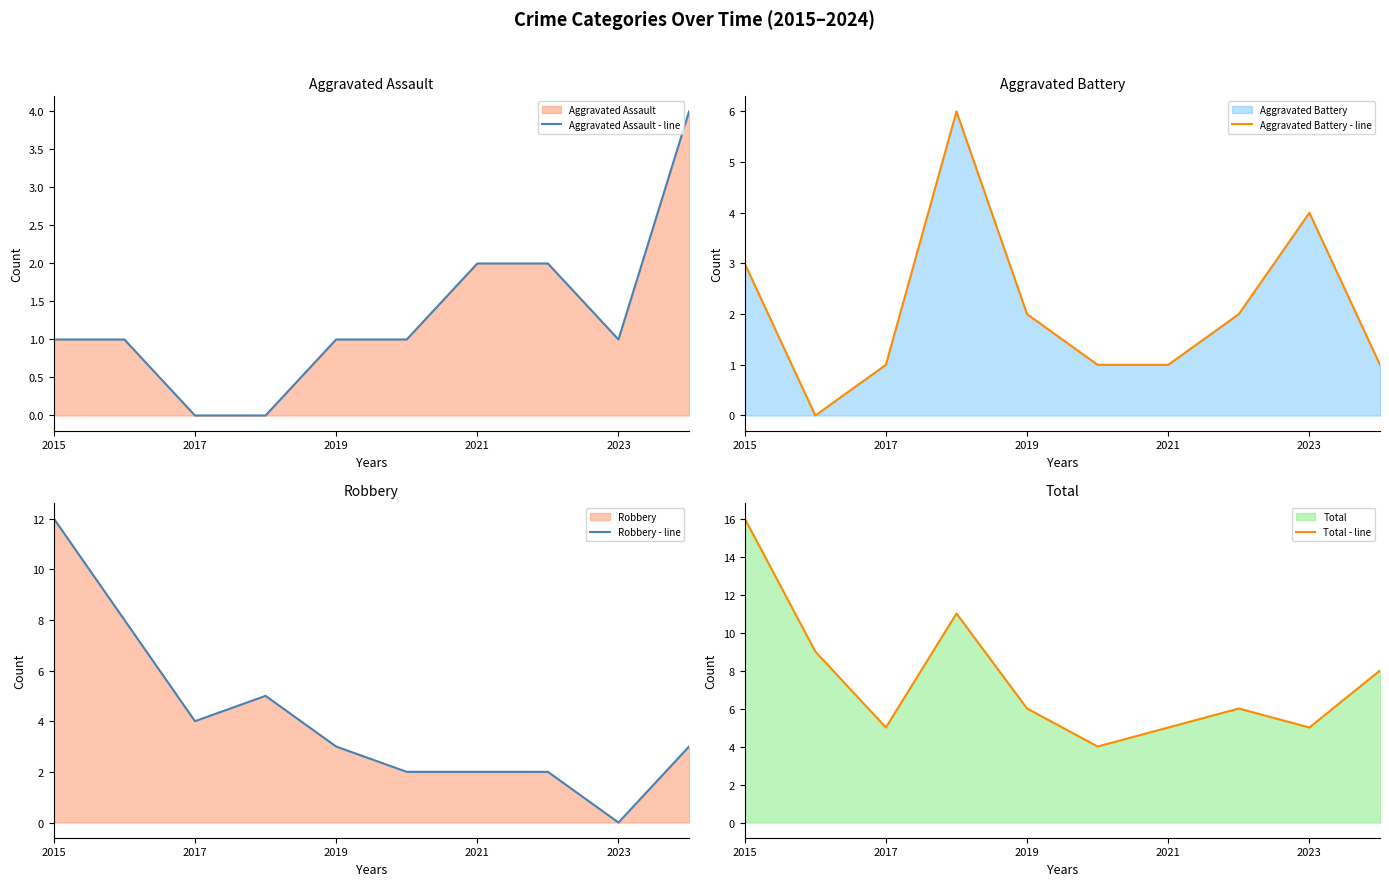

Is it true that Aggravated Battery - line equals 1 at 2021?

True